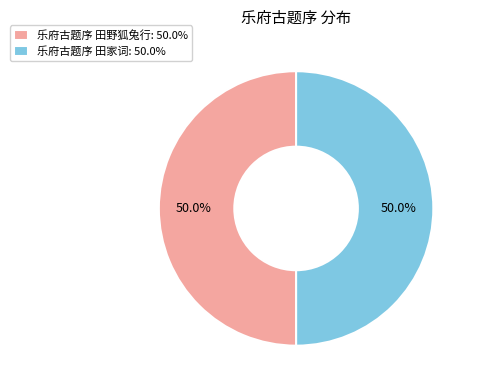

Is it true that 乐府古题序 田野狐兔行 is 64% of the pie?

False